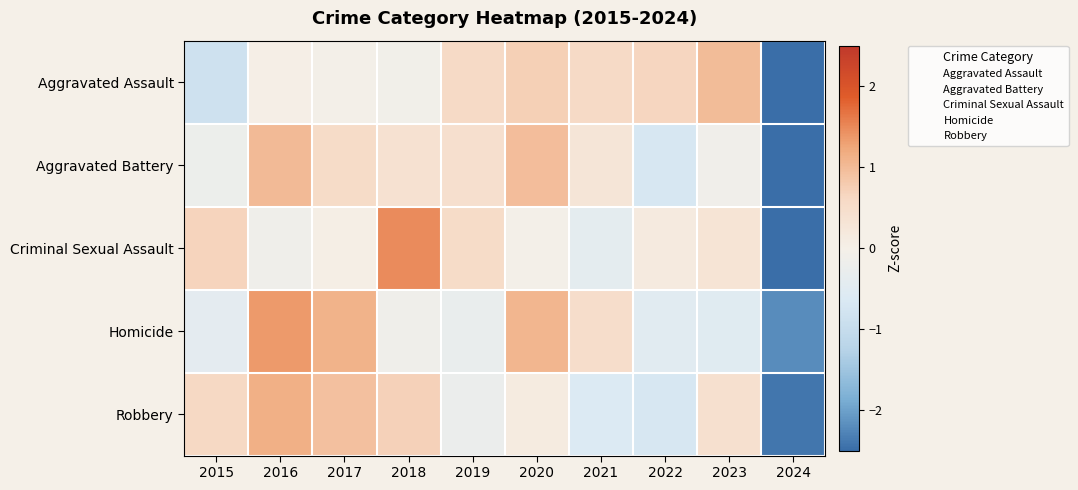

How many data points does each series have?

10